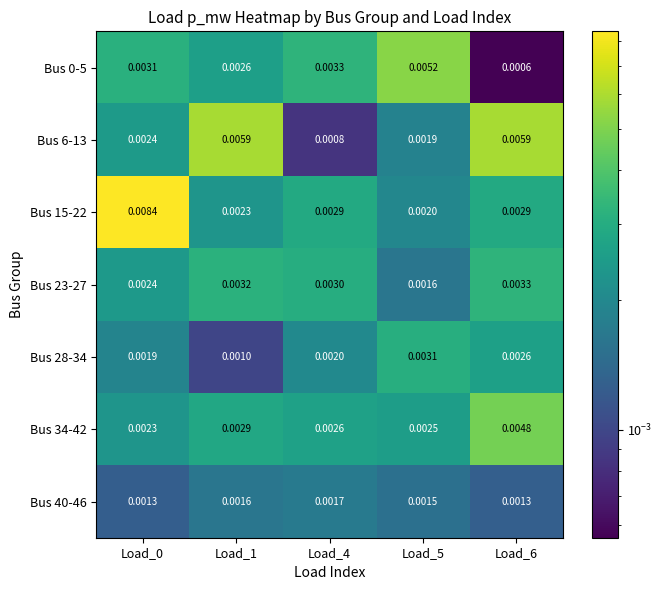

Is the value of Bus 15-22 at Load_5 greater than the value of Bus 23-27 at Load_1?

No